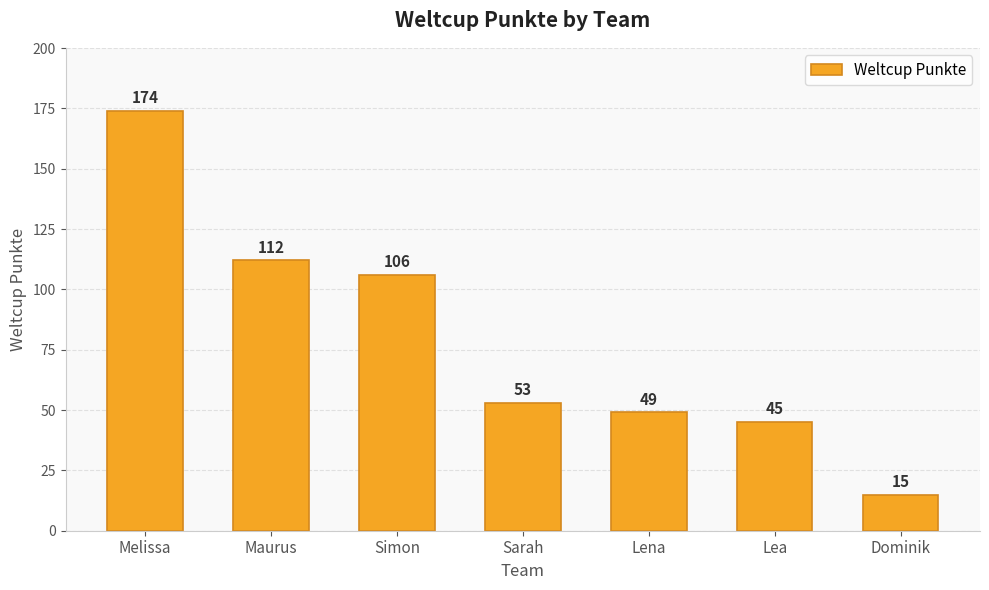

What is the change in value from Maurus to Sarah?

-59